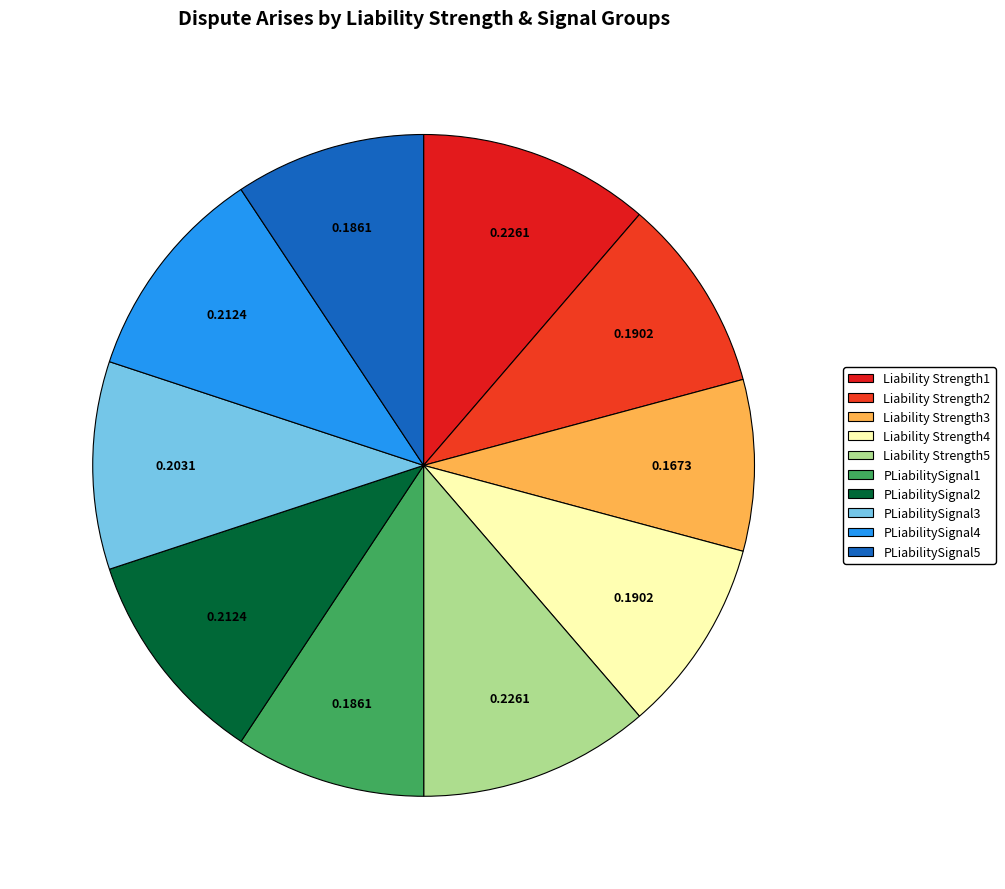

Is the sum of Liability Strength3 and Liability Strength2 greater than half?

No